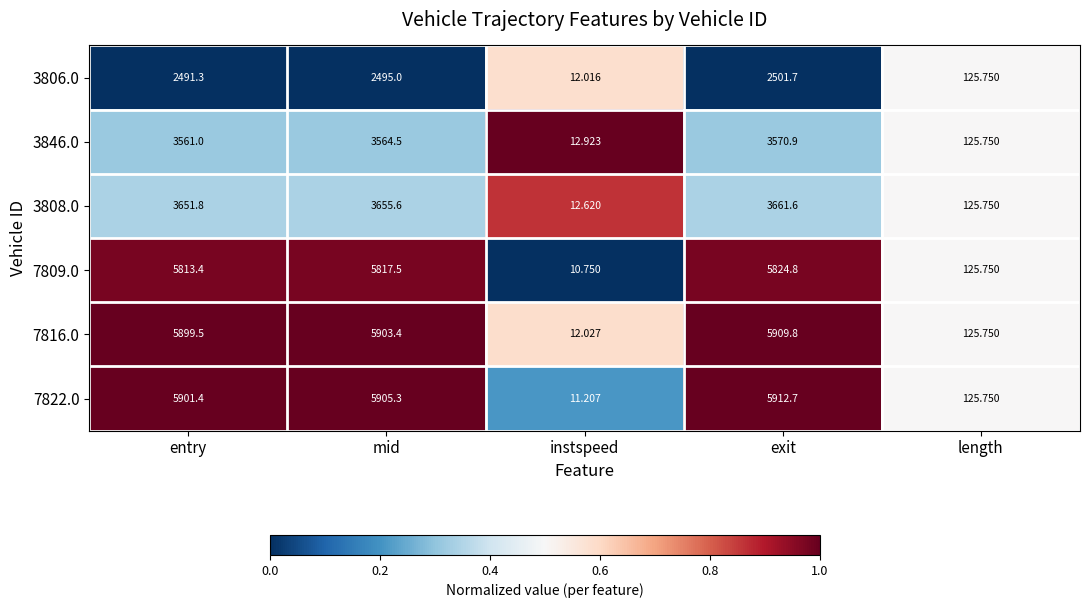

At which label does 3808.0 reach its minimum?

instspeed